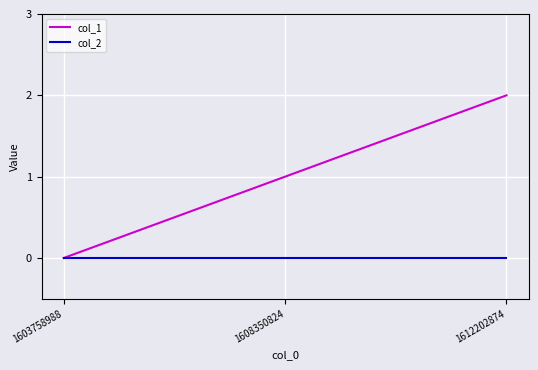

Which series has the widest spread of values?

col_1